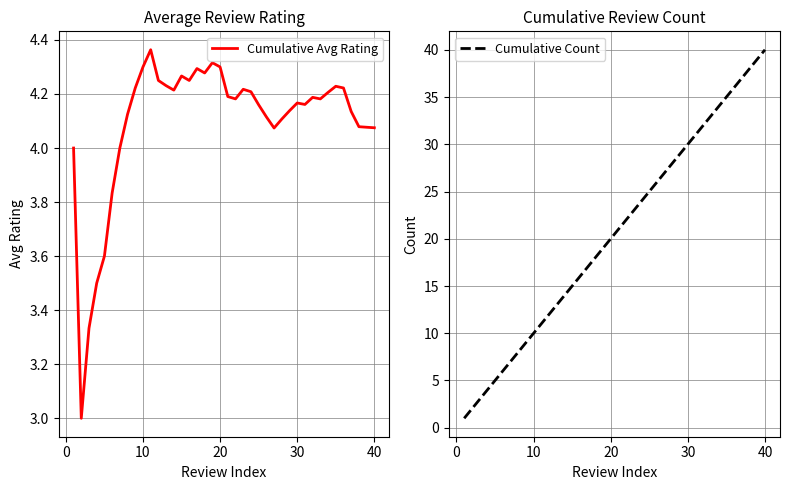

True or false: Cumulative Avg Rating has a value of 1.7 at 20.

False